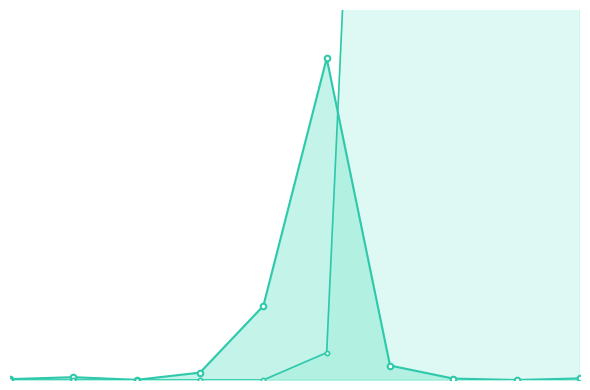

At which category does the chart reach its minimum across all series?

1